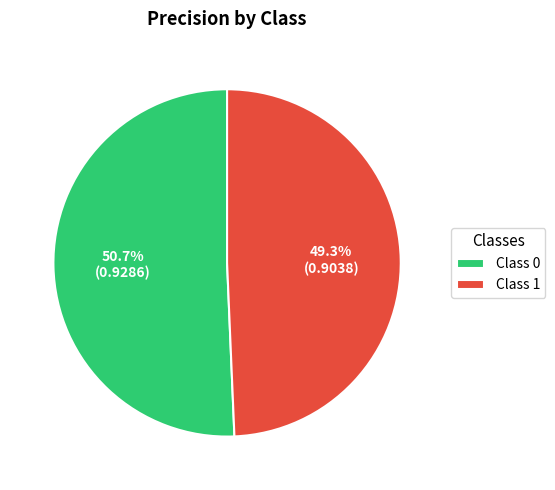

What is the smallest slice in the pie chart?

Class 1